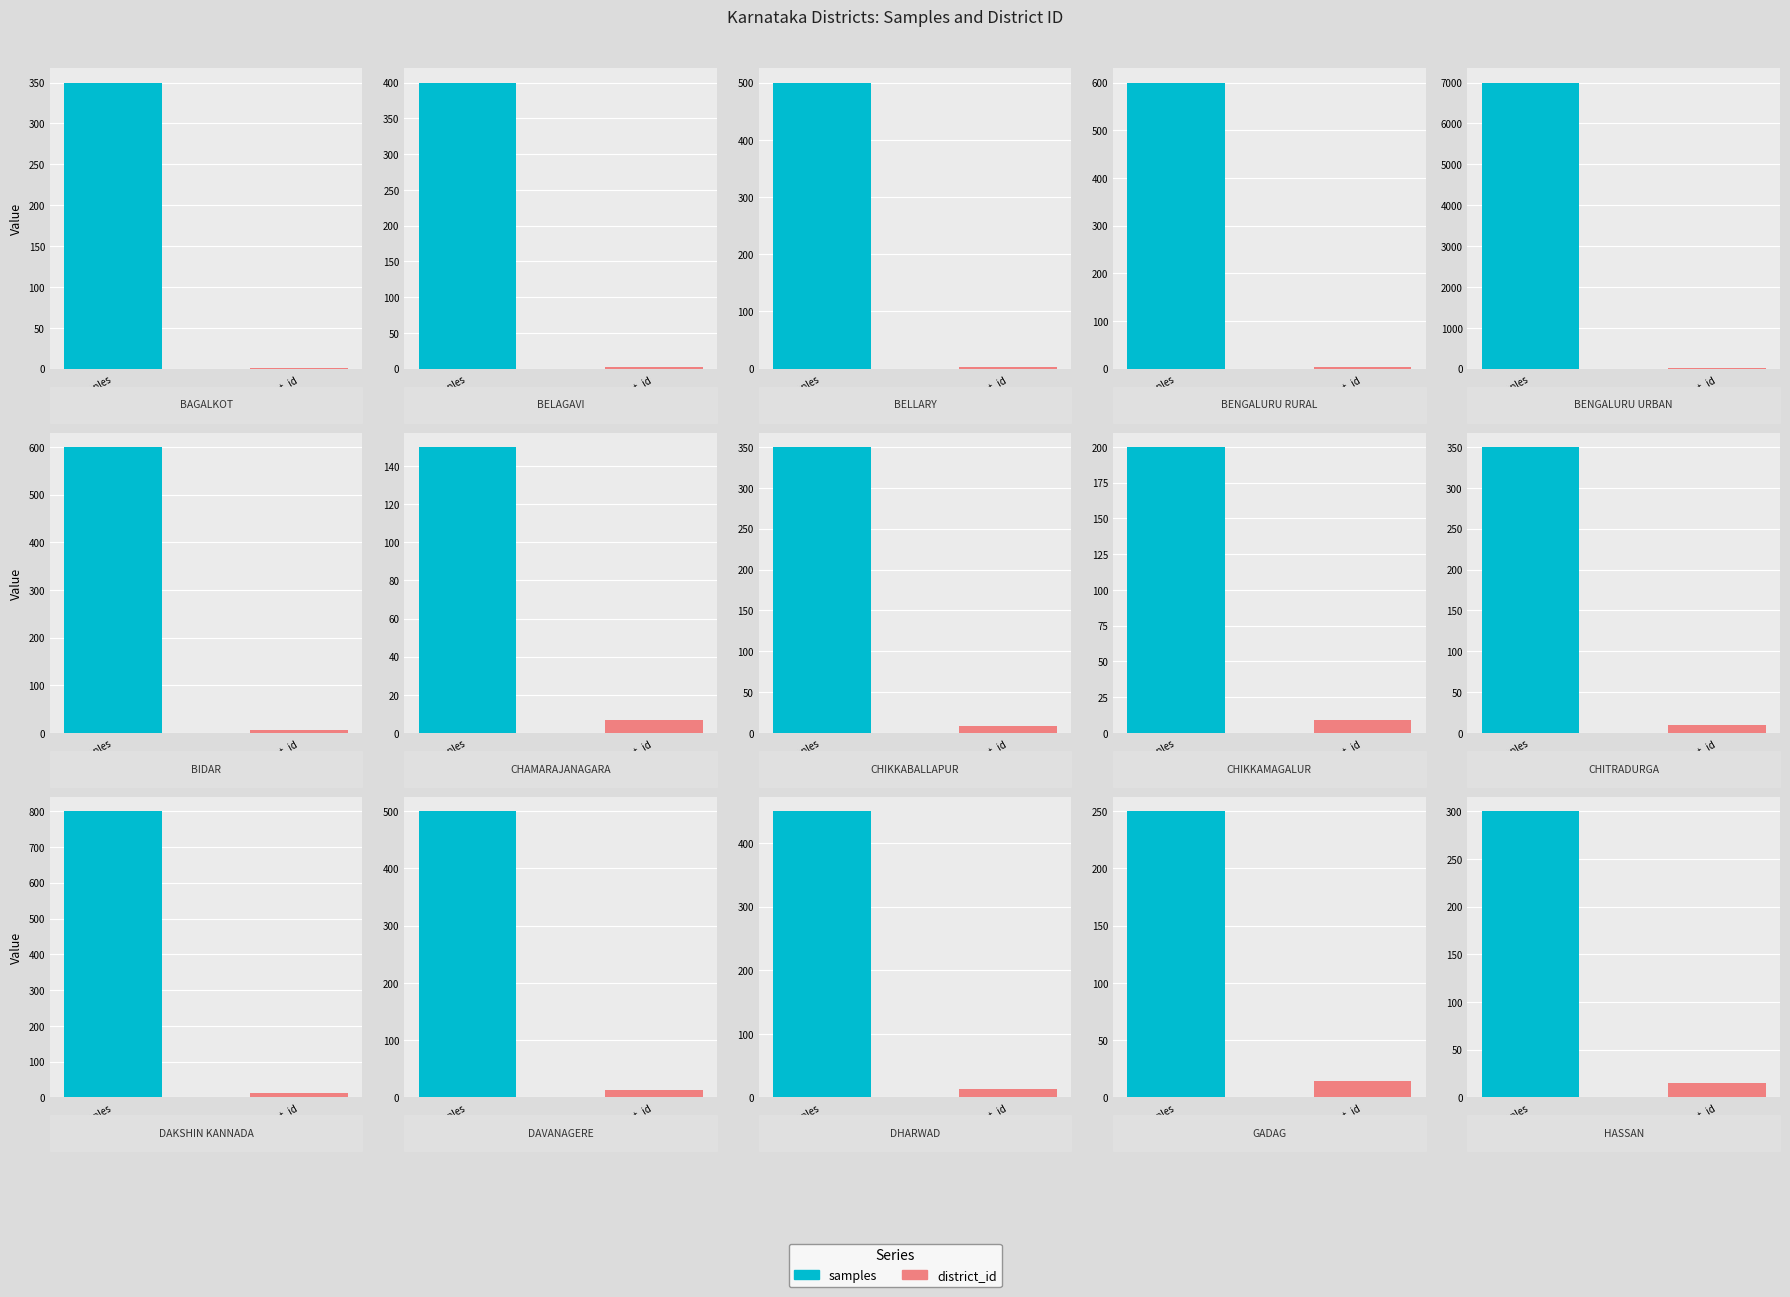

What is the label of the 9th bar from the left?

CHIKKAMAGALUR